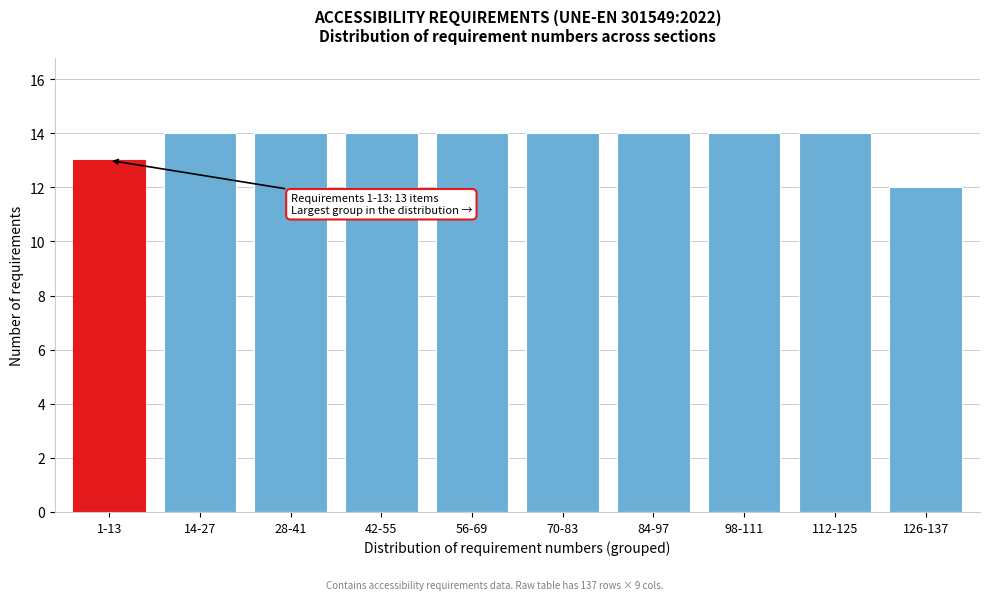

Reading left to right, list all the values displayed in this chart.

13	14	14	14	14	14	14	14	14	12